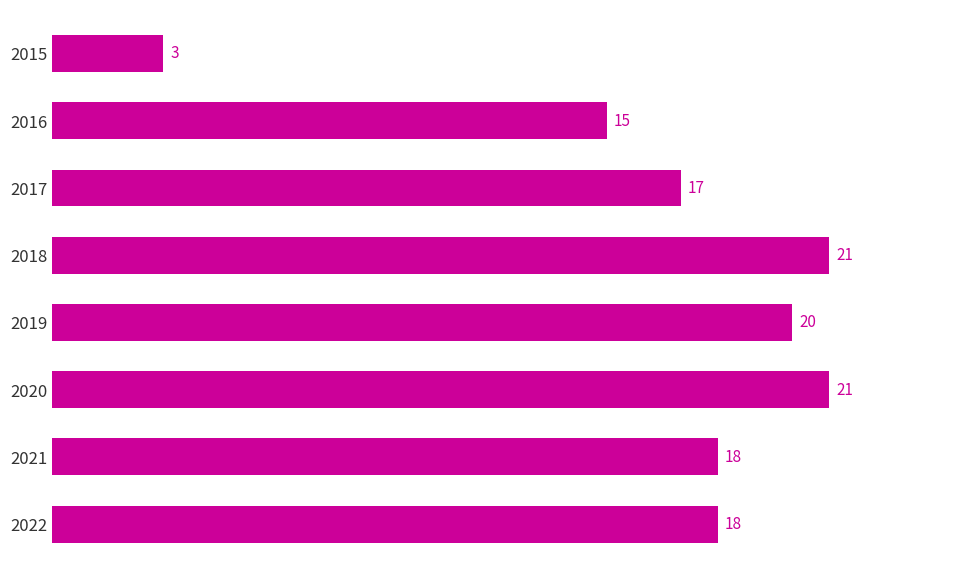

True or false: the data shows 21 at 2018.

True